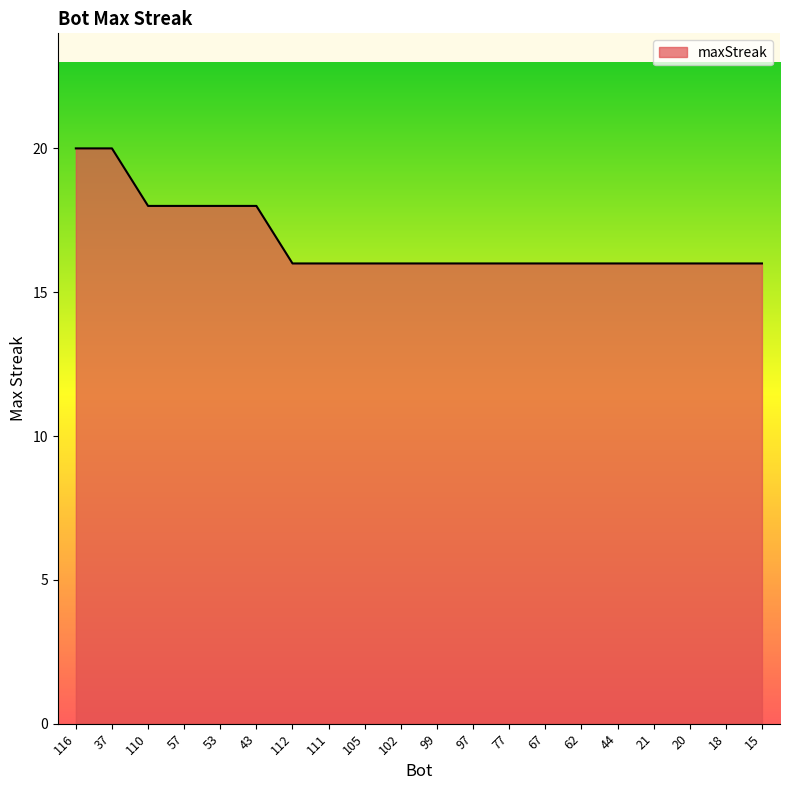

What position from the left is 15?

20